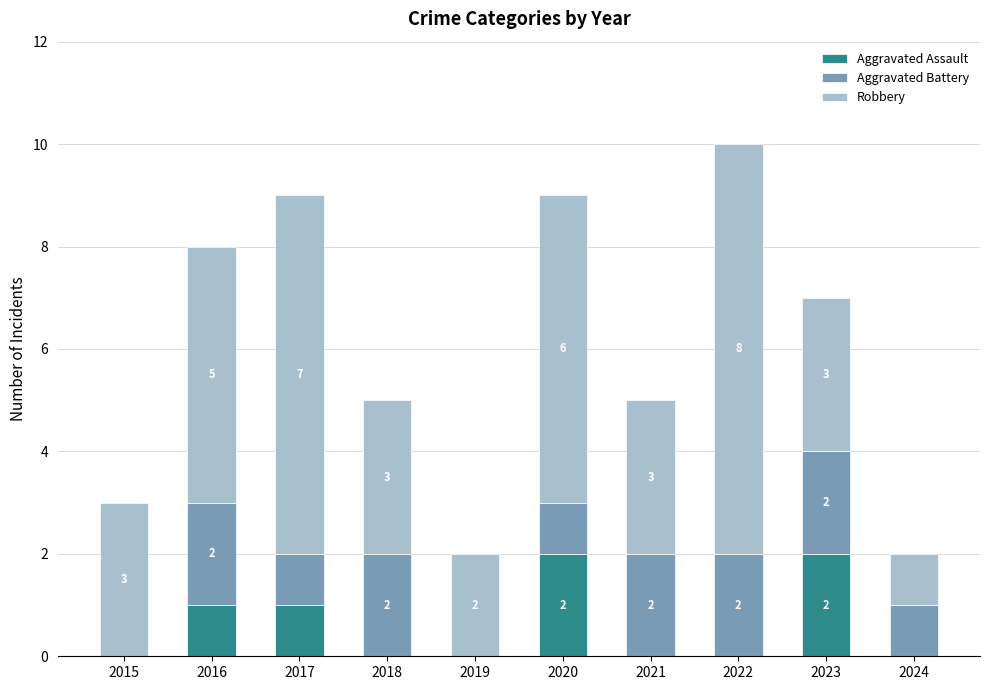

What is the total value across all series at 2022?

10